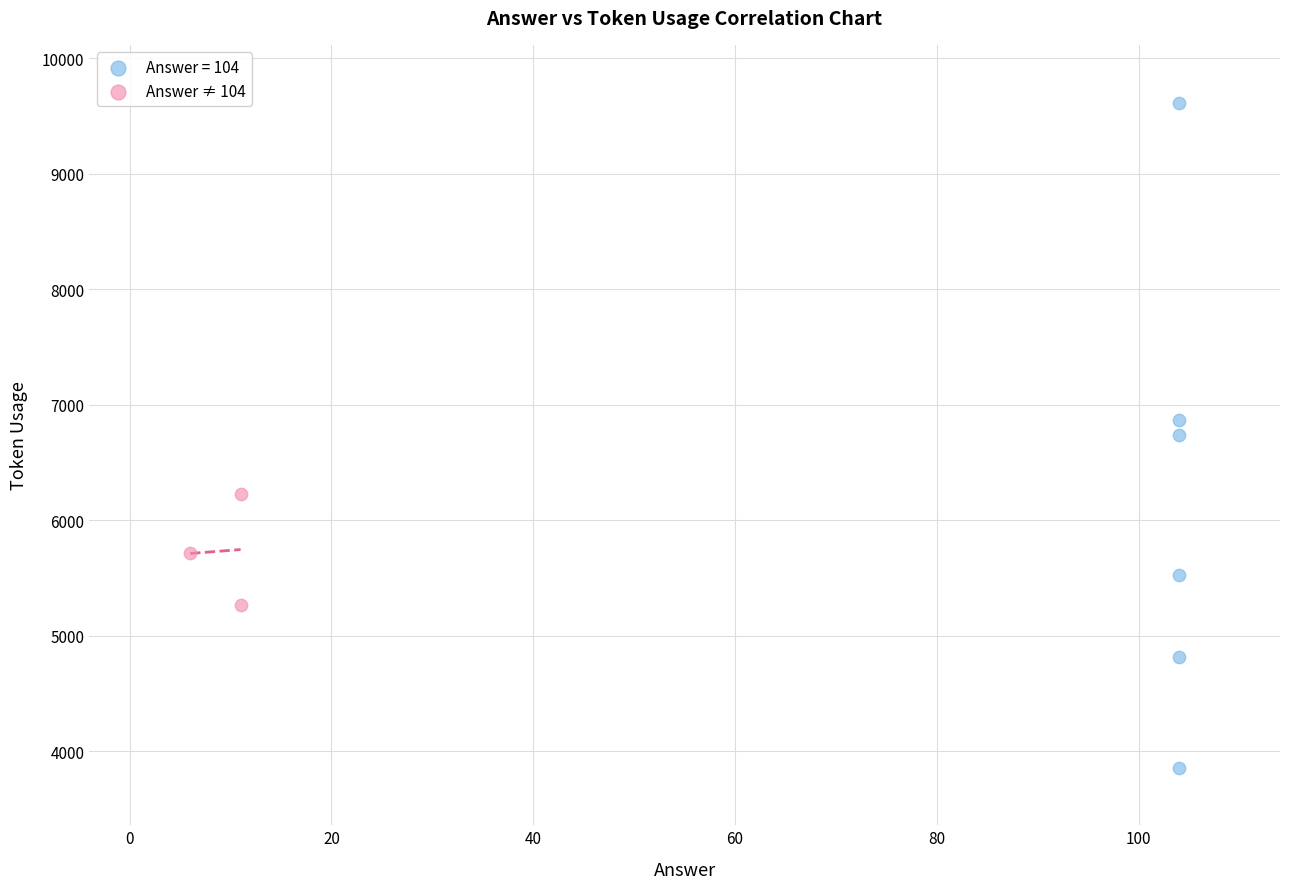

Which series has the largest Y range (max minus min)?

Answer = 104